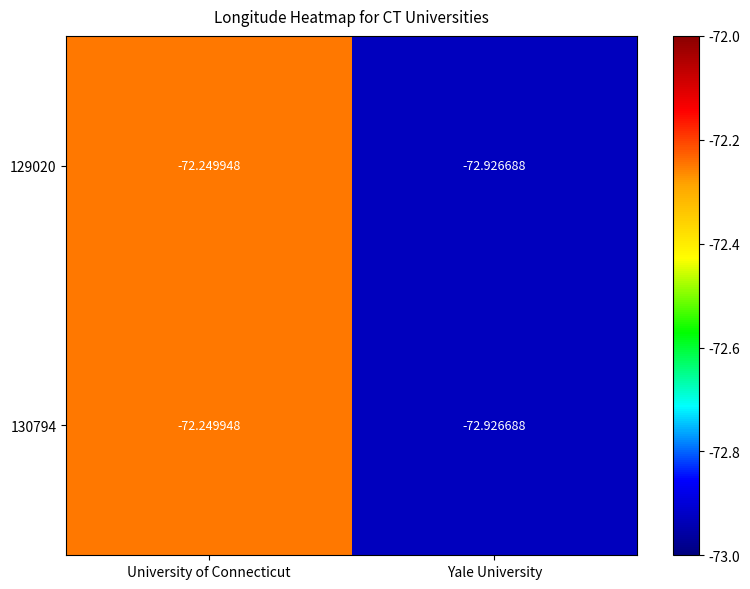

Rank the series by their maximum value, from lowest to highest.

129020, 130794